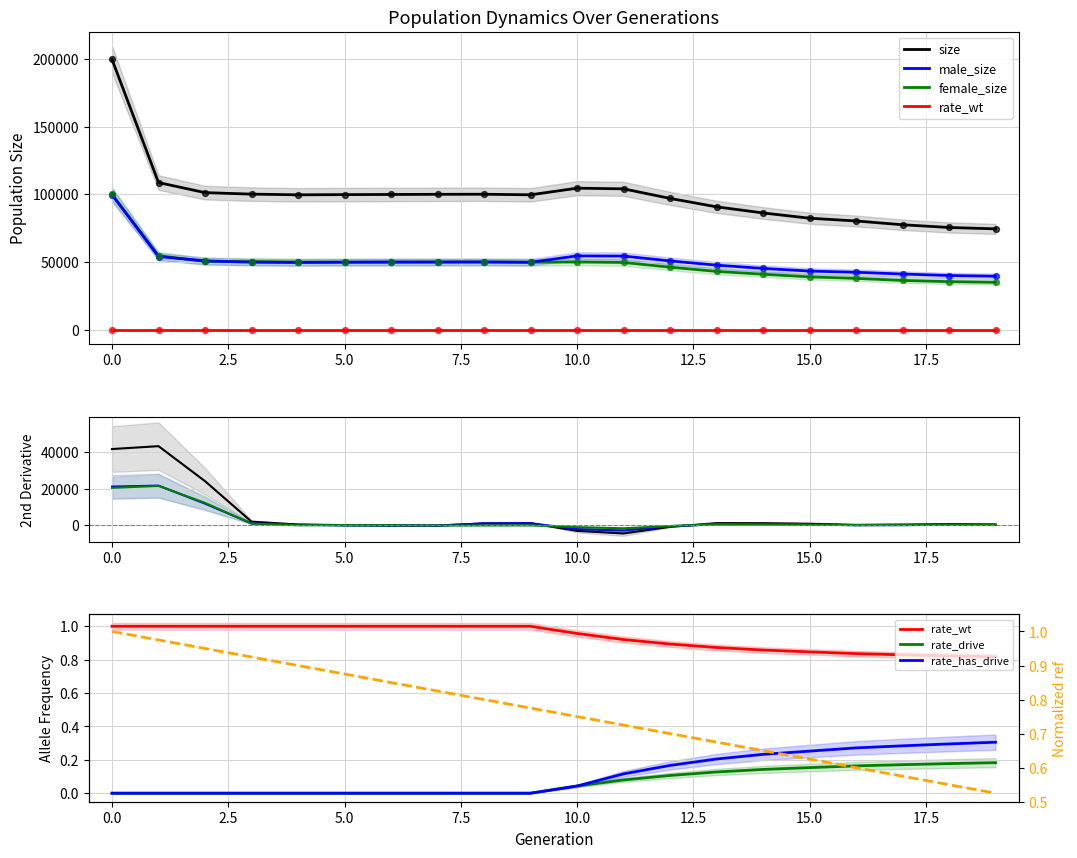

Is the value of size at 19 greater than the value of rate_wt at 7?

Yes